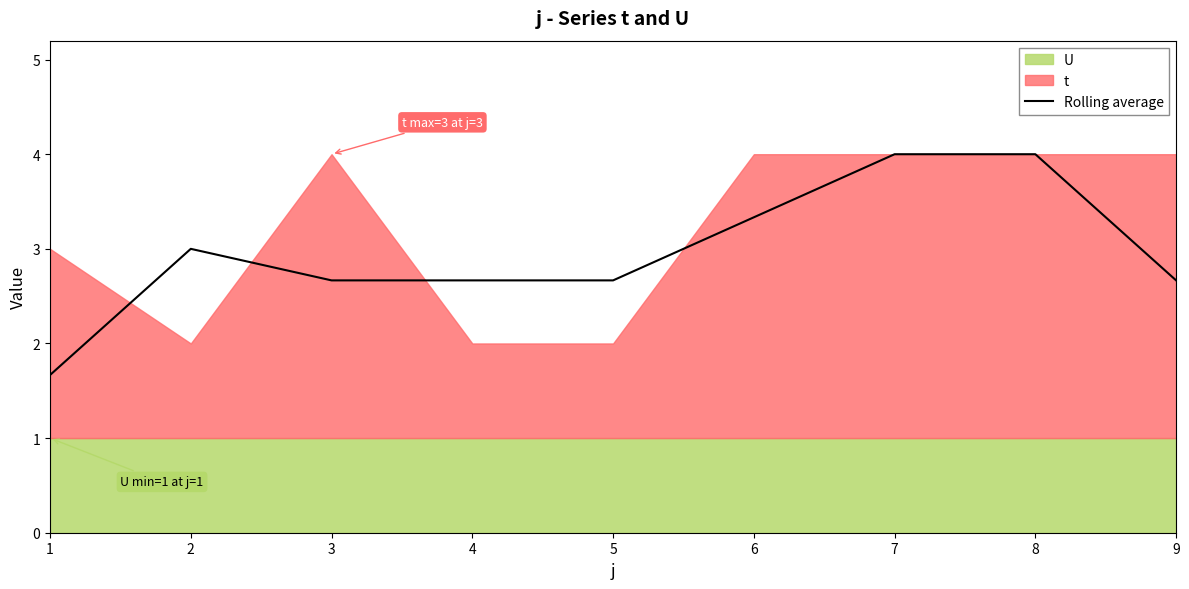

What is the ratio of the value at 6 to the value at 2?

1.1